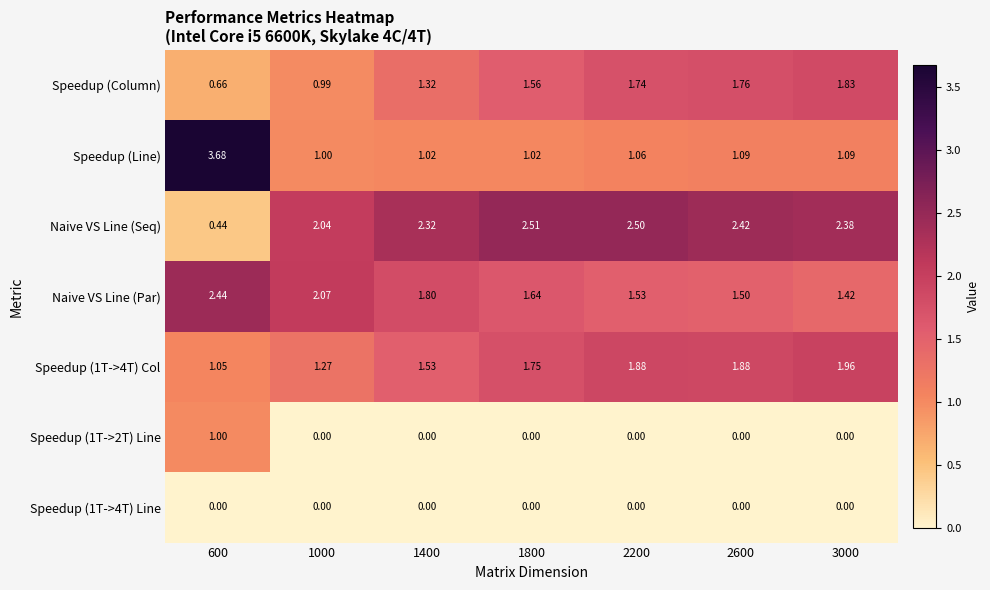

Which series has the widest spread of values?

Speedup (Line)